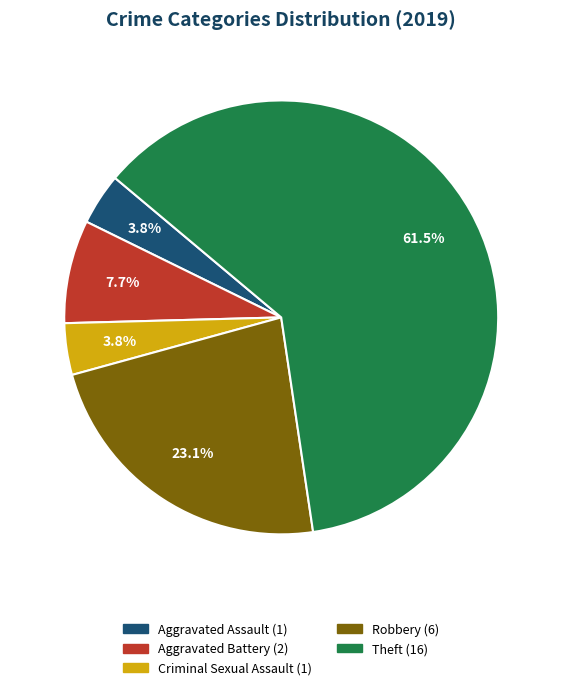

True or false: Aggravated Battery accounts for 8% of the total.

True